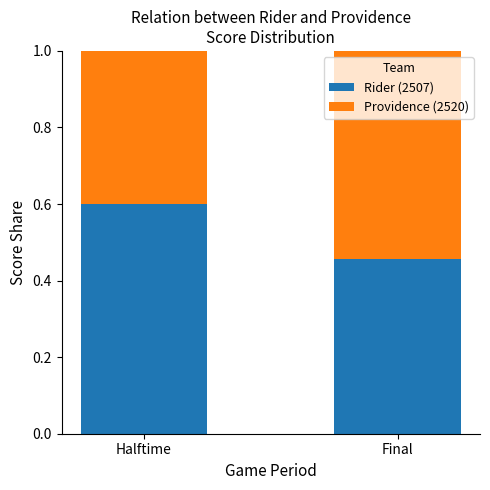

What is the sum of the Rider (2507) values at Halftime and Final?

1.1